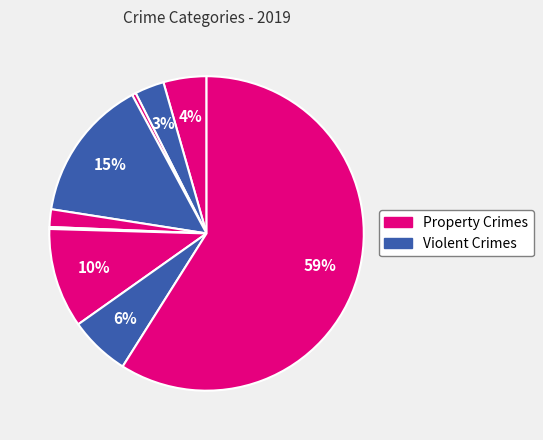

To the nearest percent, what is the average slice percentage?

11%